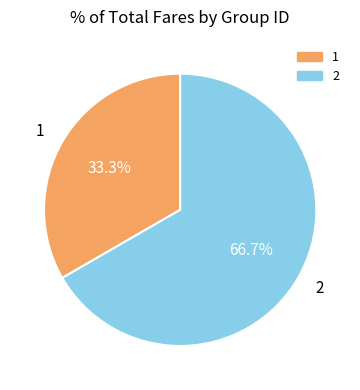

How many segments does this pie chart have?

2